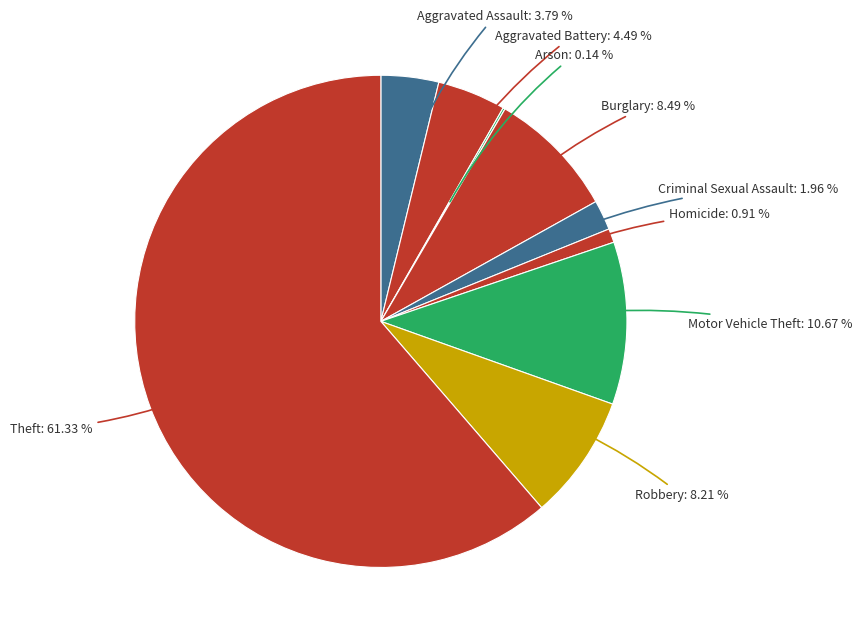

Does Aggravated Assault represent more than half of the total?

No